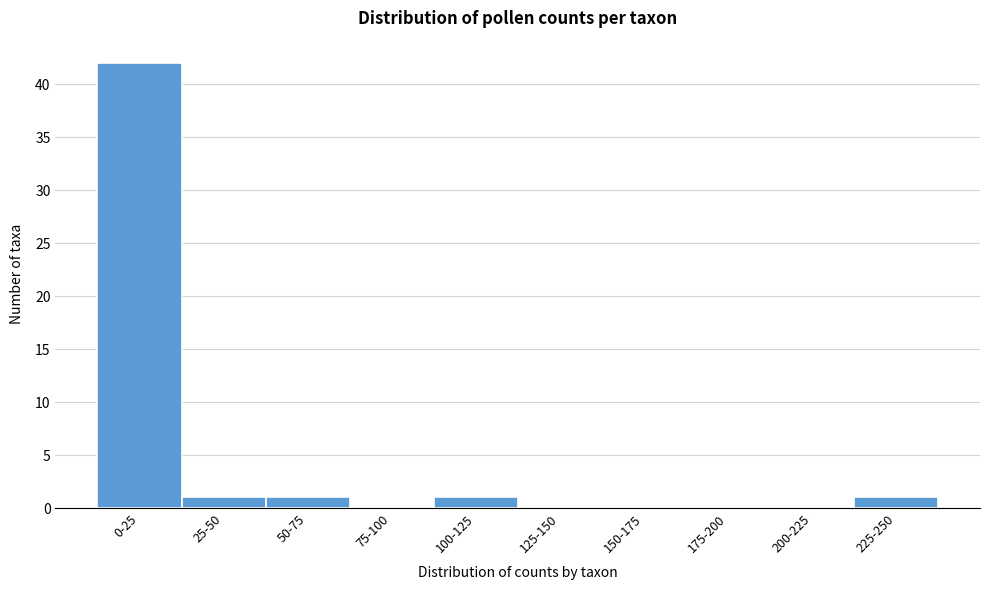

Reading left to right, list all the values displayed in this chart.

0-25=42	25-50=1	50-75=1	75-100=0	100-125=1	125-150=0	150-175=0	175-200=0	200-225=0	225-250=1